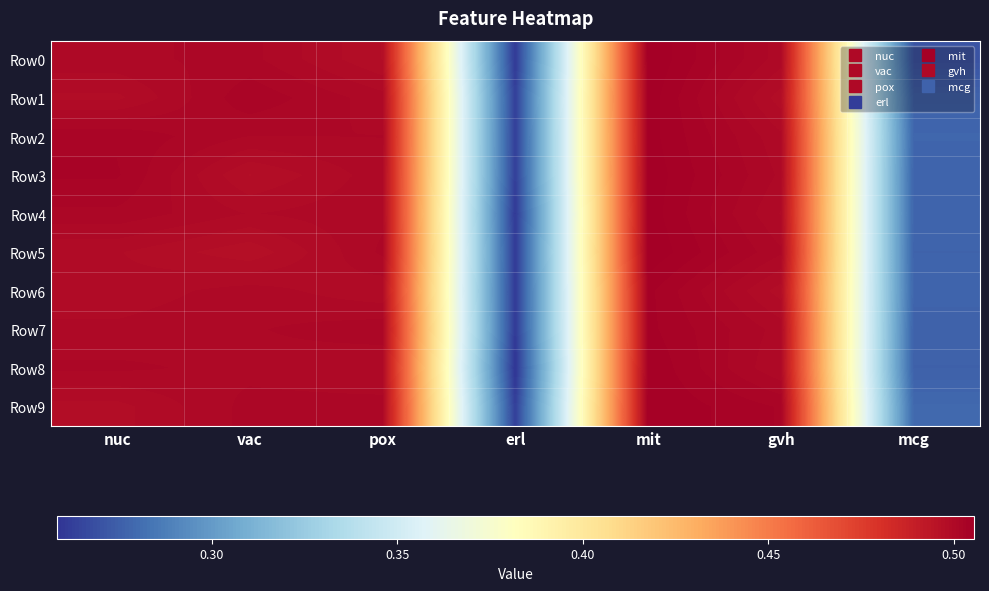

At how many categories does at least one series exceed 0?

7